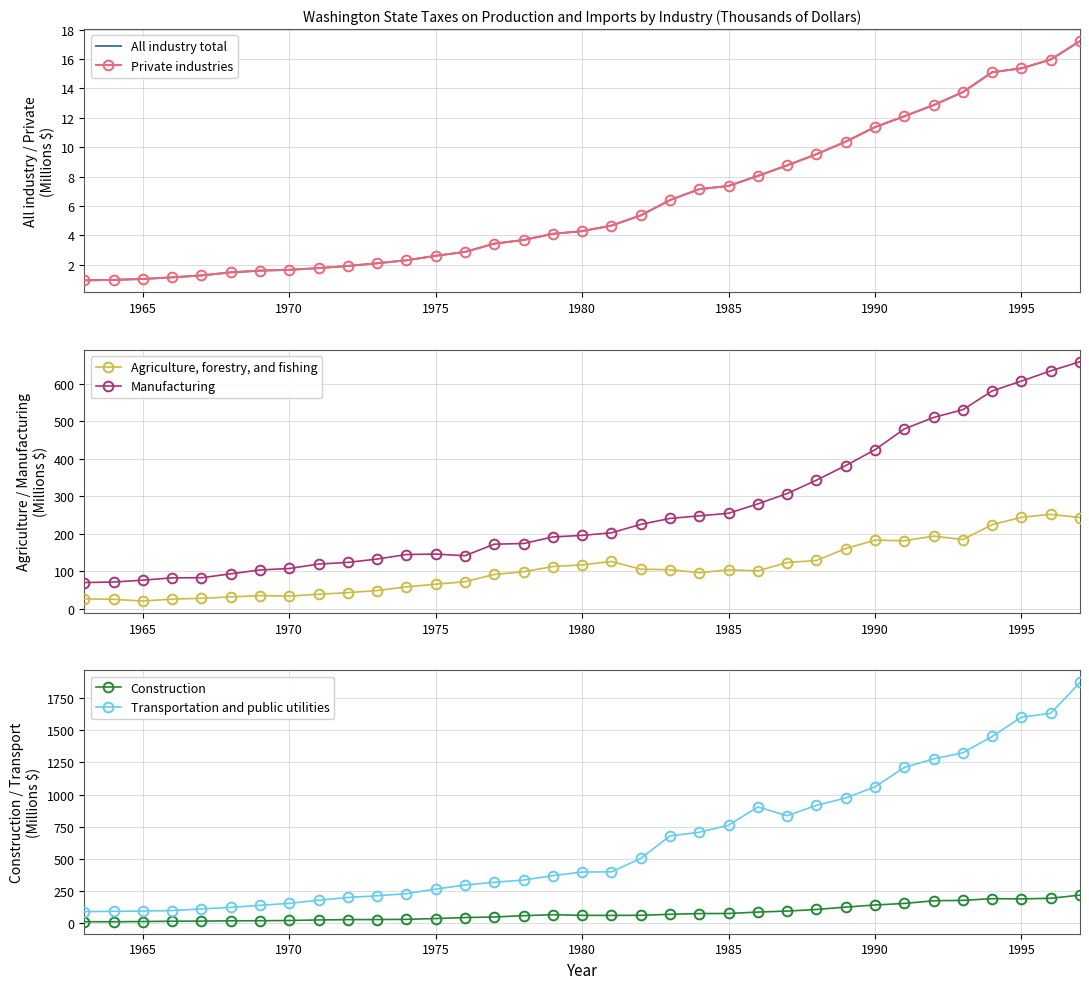

How many lines are shown in the chart?

6